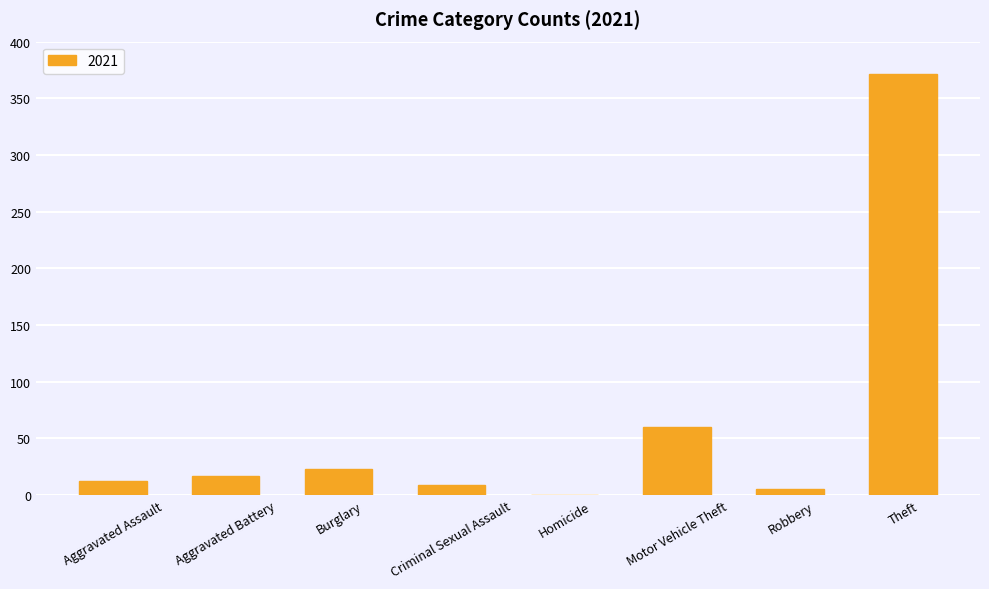

Reading right to left, what are all the values shown in this chart?

Theft=371	Robbery=5	Motor Vehicle Theft=60	Homicide=0	Criminal Sexual Assault=9	Burglary=23	Aggravated Battery=17	Aggravated Assault=12